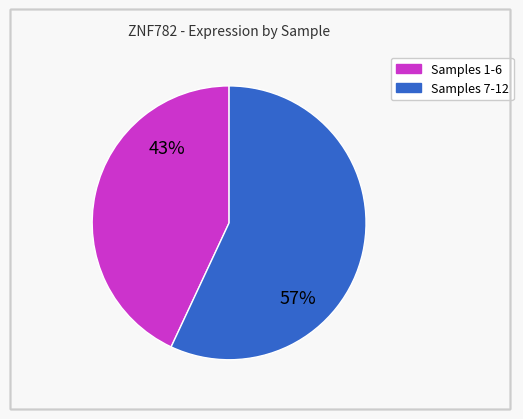

Is there a majority slice in this chart?

Yes